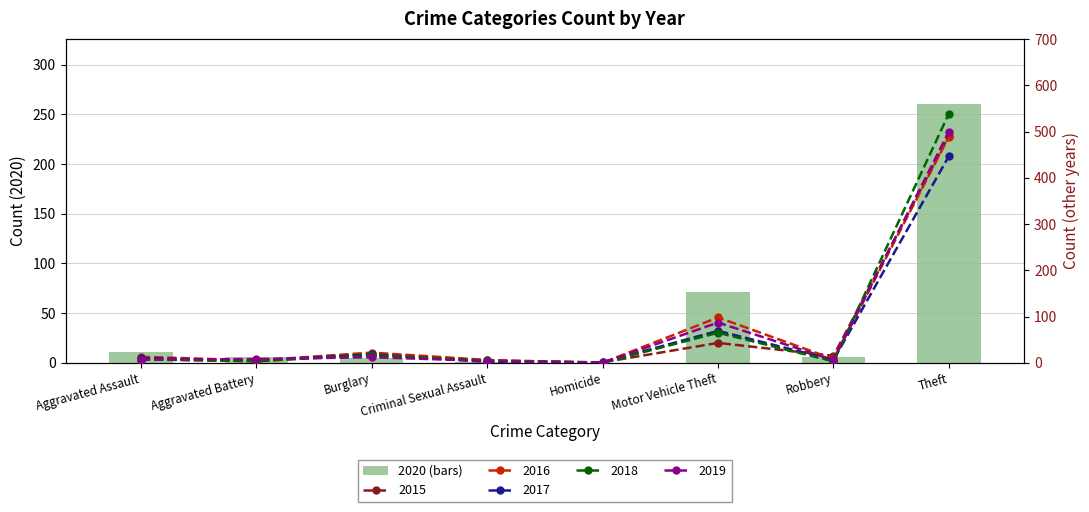

What position from the left is Criminal Sexual Assault?

4